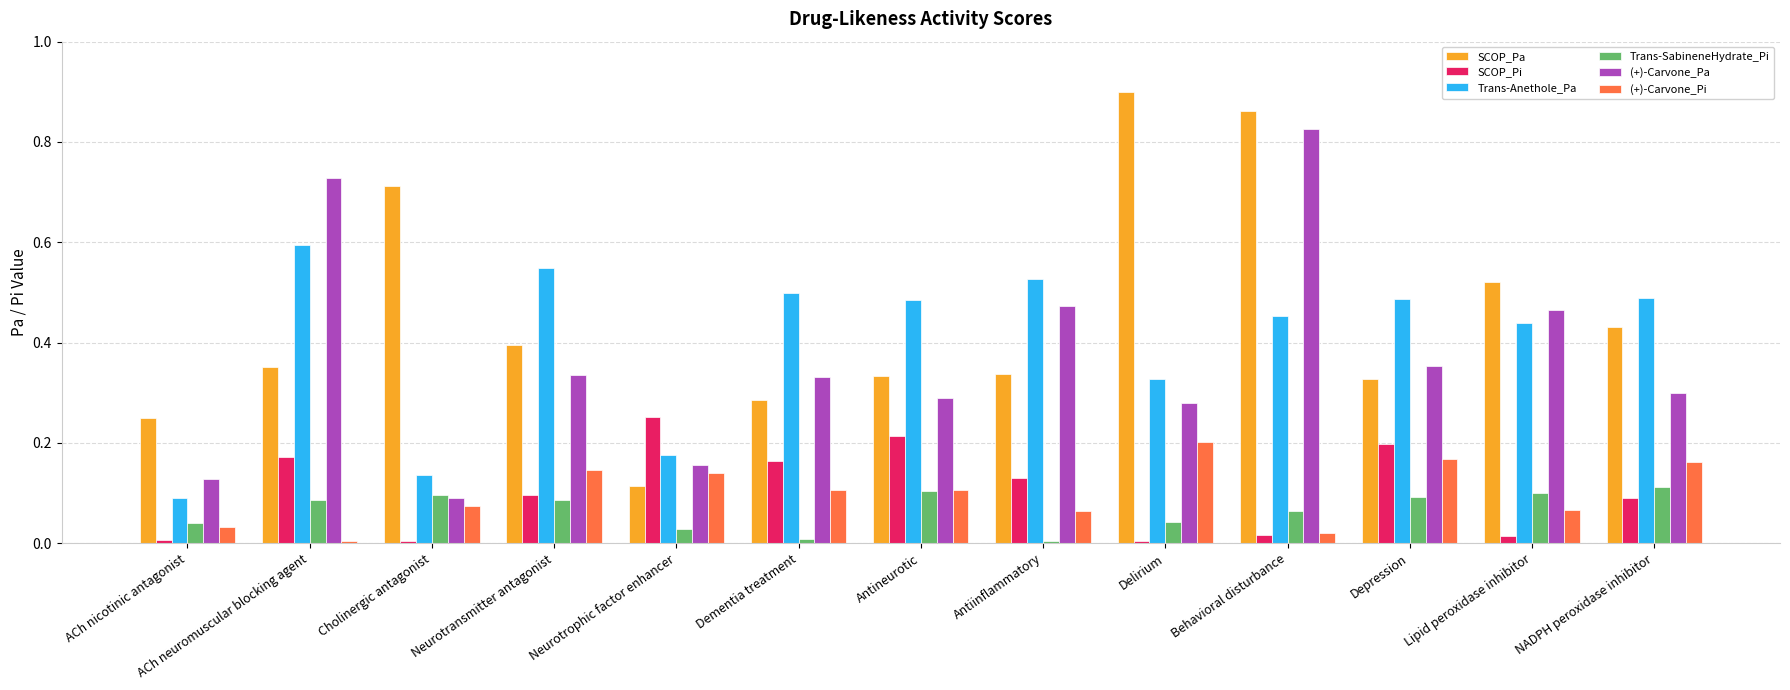

True or false: (+)-Carvone_Pi has a value of 0.3 at Delirium.

False